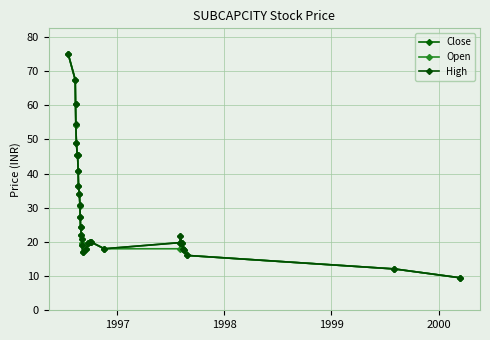

Count the number of categories in the chart.

31